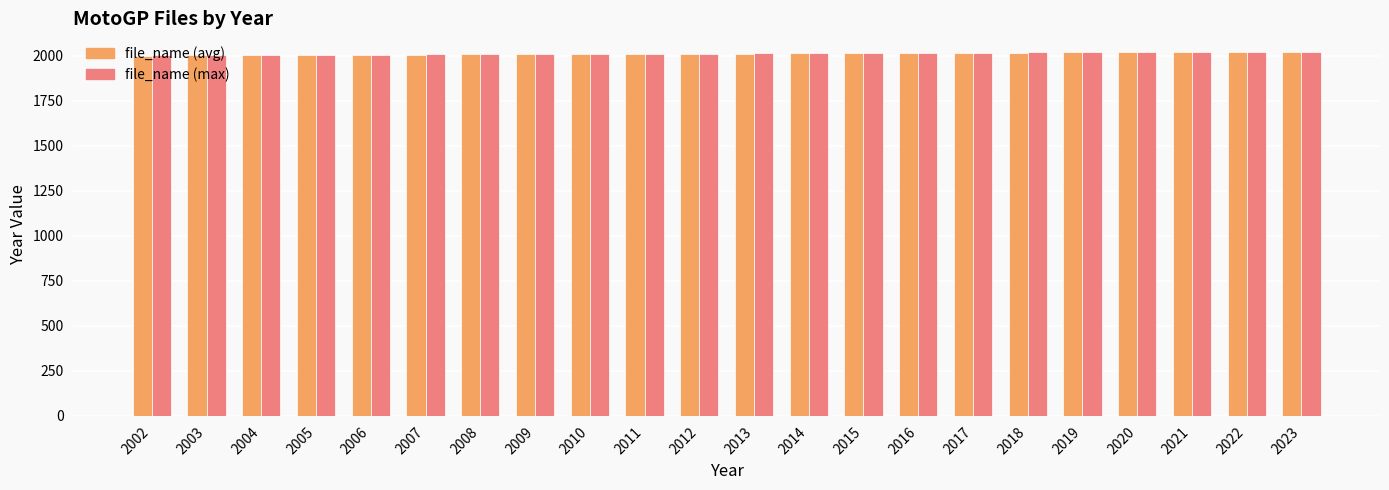

How many series are shown in this chart?

2